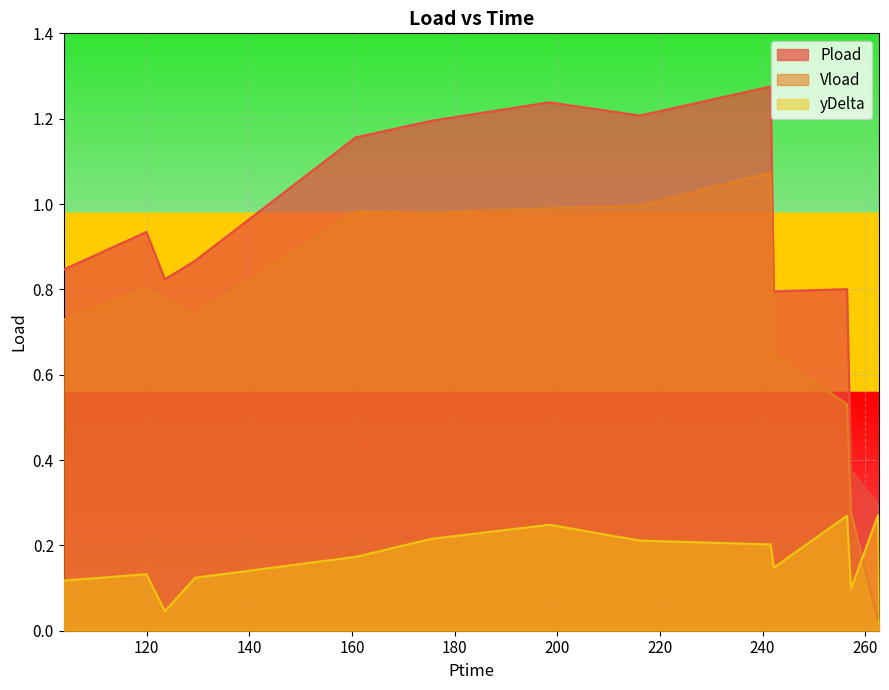

What is the total value across all series at 119.976?

1.9